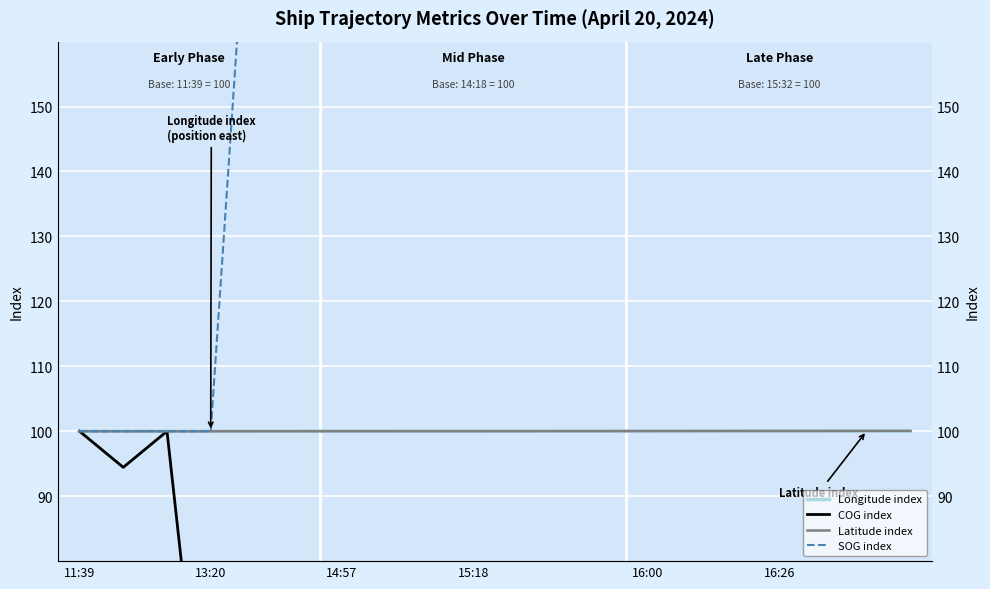

The value of COG index at 18 is 6.2. True or false?

False